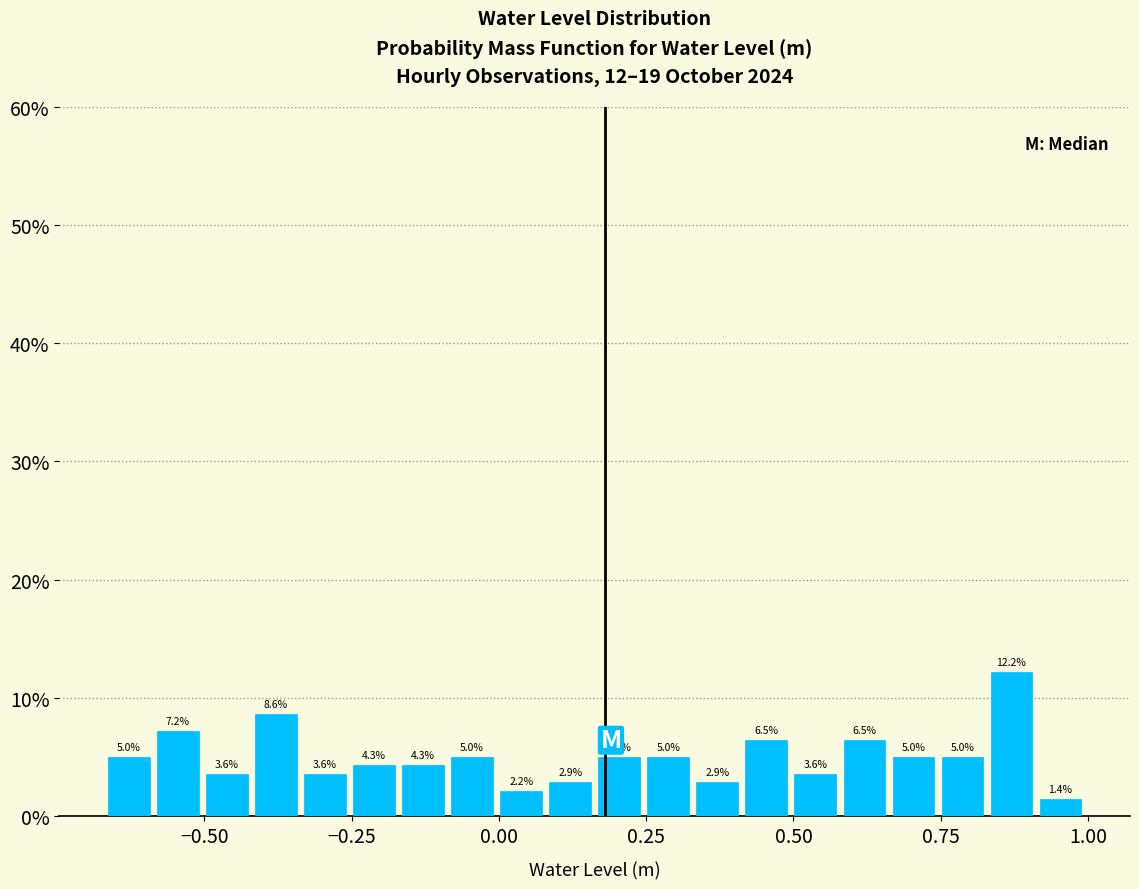

Around what value on the x-axis is the tallest bar? Give the approximate position of its centre, as read against the axis.

0.85